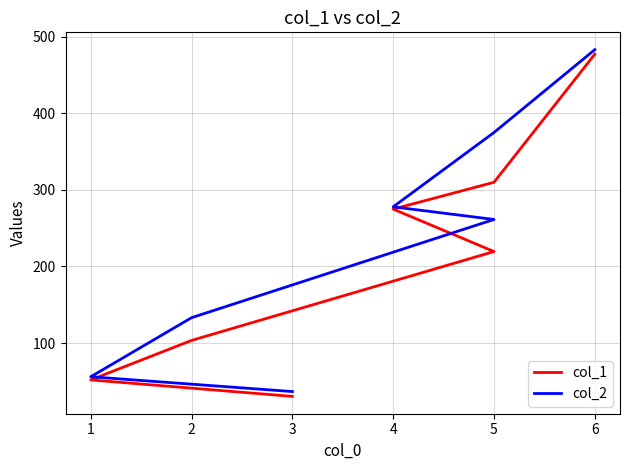

What is the total value across all series at 5?

684.9